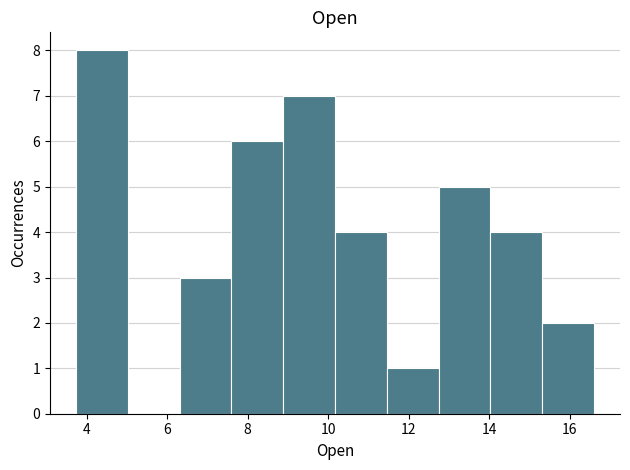

Reading left to right, list every bar in this chart as the range it spans on the x-axis followed by its height. Neither the bar edges nor the heights are printed on the chart, so give them approximately, as read against the axes.

3.8 to 5.0: 8
5.0 to 6.4: 0
6.4 to 7.6: 3
7.6 to 8.8: 6
8.8 to 10.2: 7
10.2 to 11.4: 4
11.4 to 12.8: 1
12.8 to 14.0: 5
14.0 to 15.4: 4
15.4 to 16.6: 2